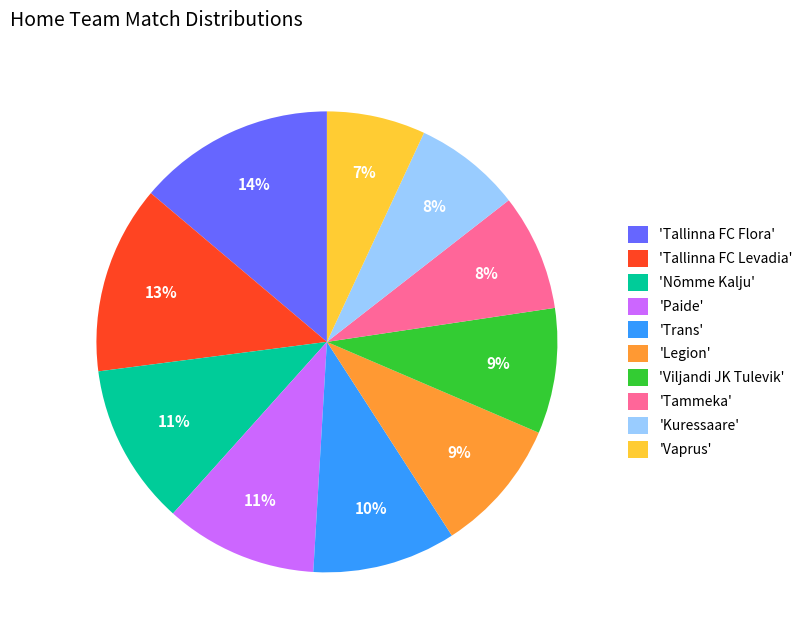

Approximately how many times larger is the value at 'Kuressaare' compared to 'Paide'?

0.7